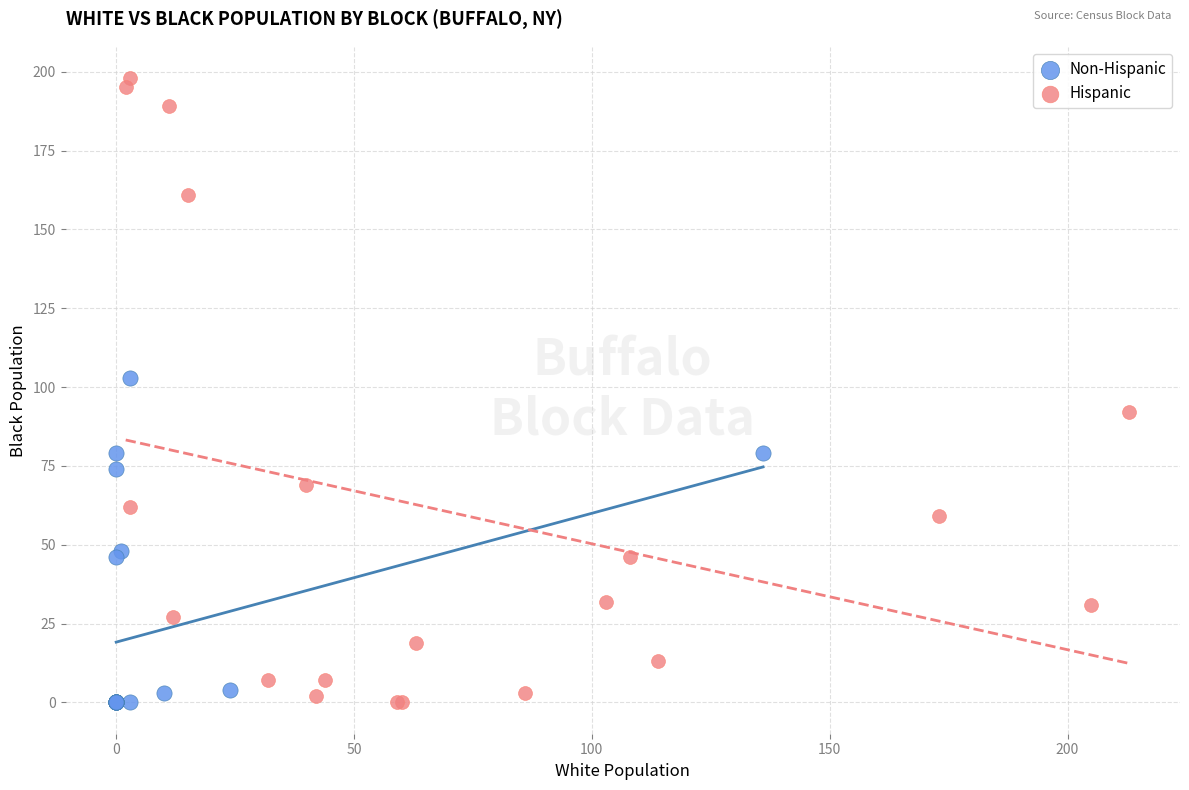

Which series has the widest spread of Y values?

Hispanic